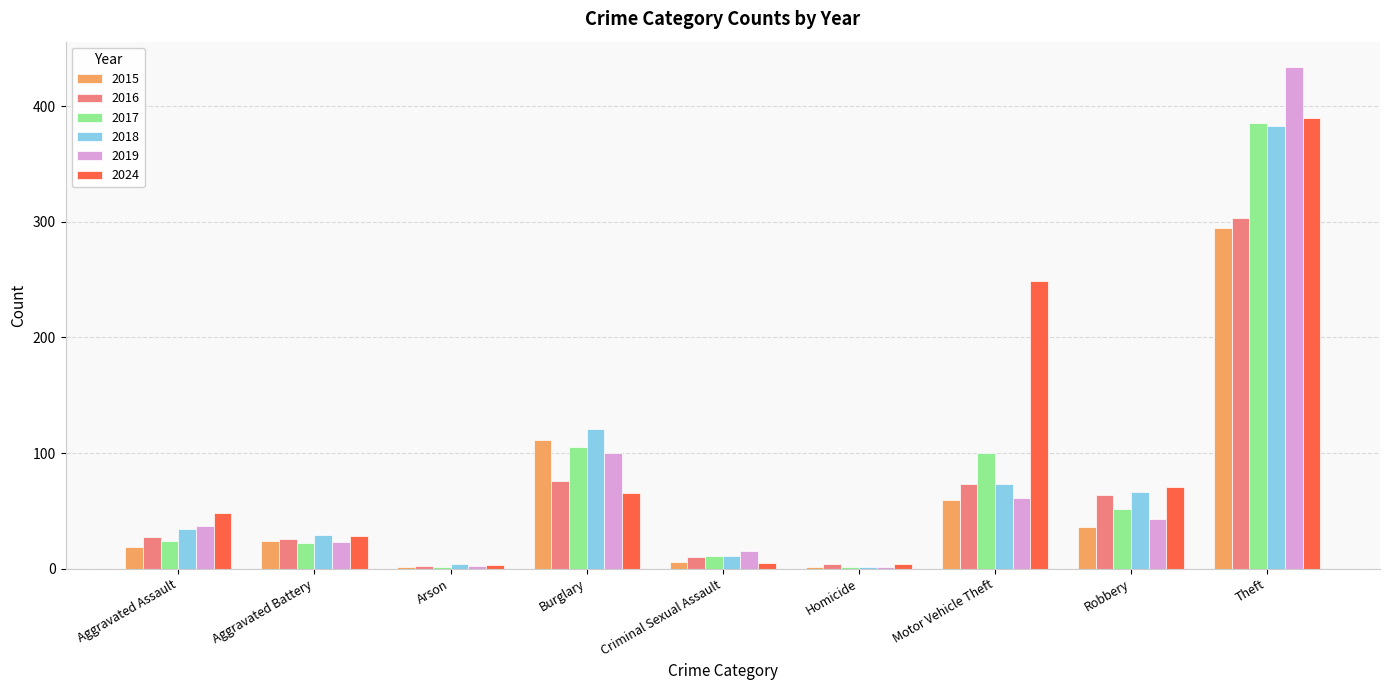

Are the bars horizontal?

No